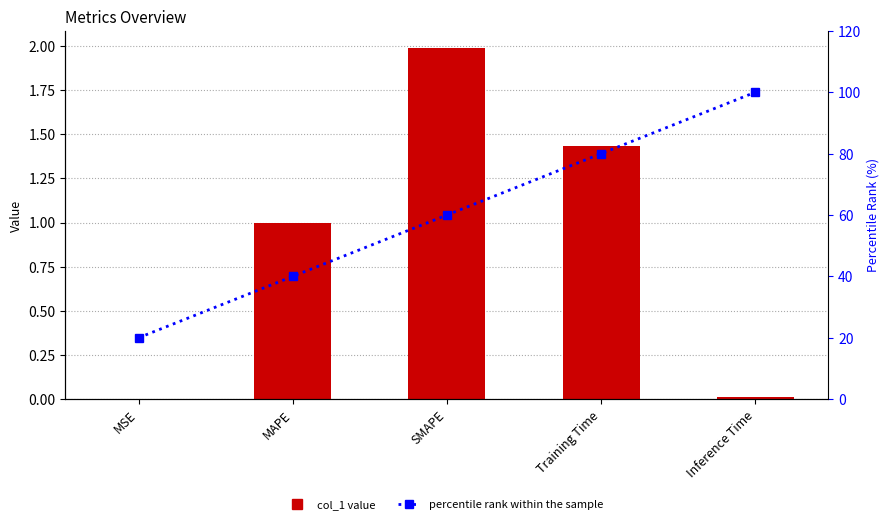

At which label is col_1 closest to 0?

MSE